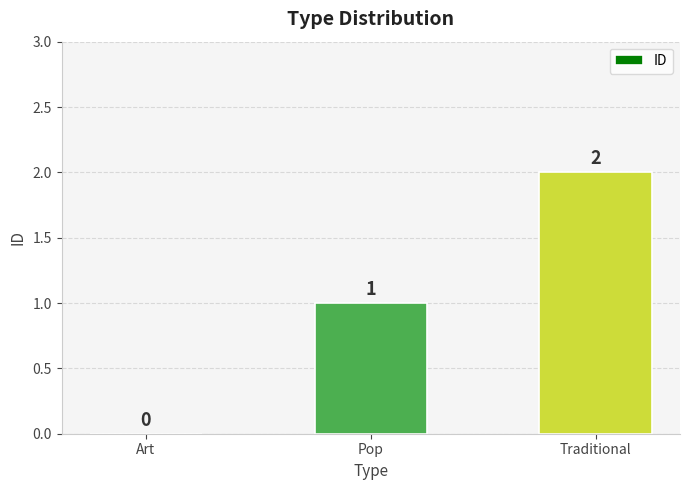

Reading left to right, transcribe all the data shown in this chart.

Art=0	Pop=1	Traditional=2